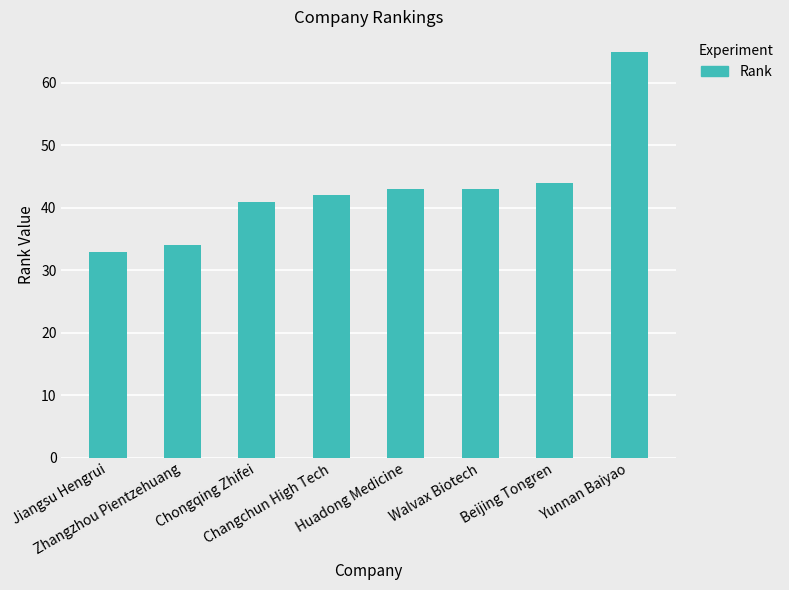

Reading left to right, transcribe all the data shown in this chart.

33	34	41	42	43	43	44	65